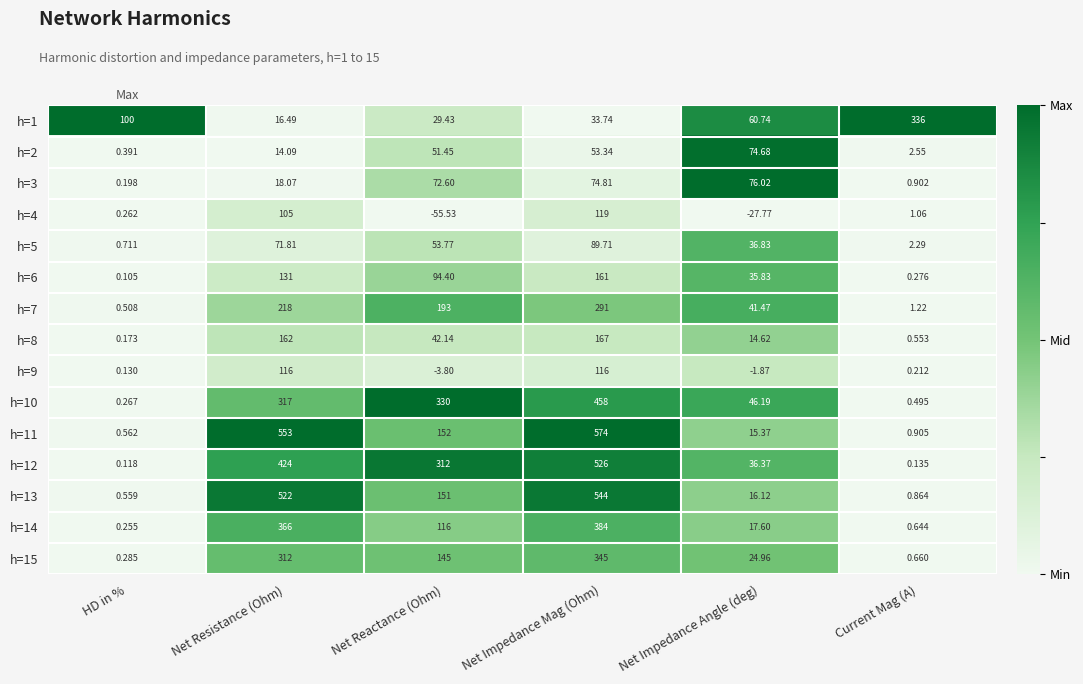

Where does the h=5 series first go above 53?

Net Resistance (Ohm)